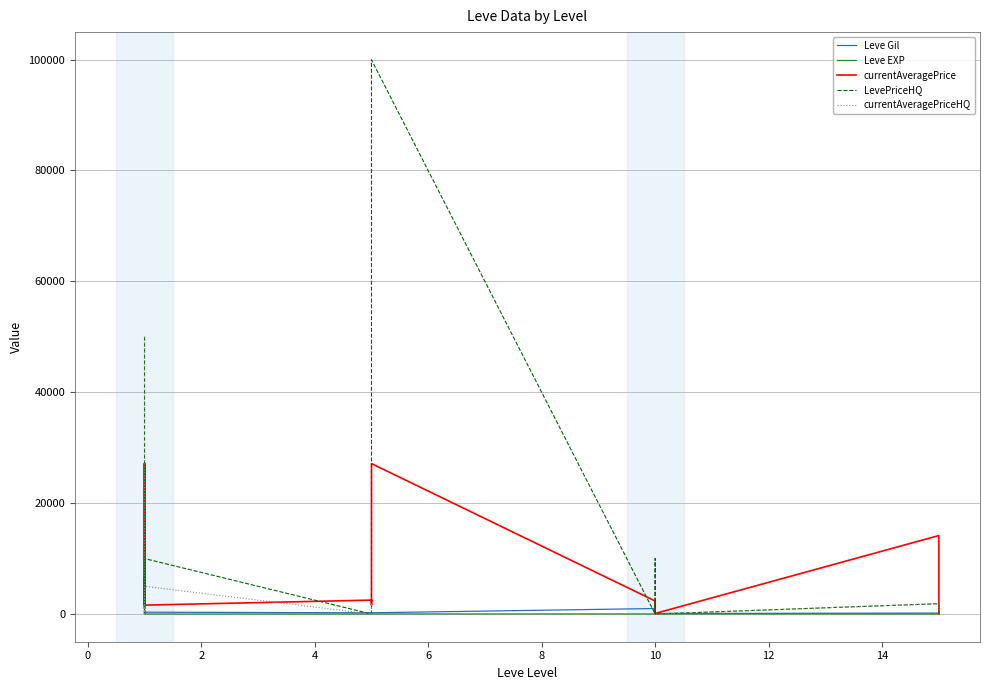

Which has a higher value, 15 or 8?

15